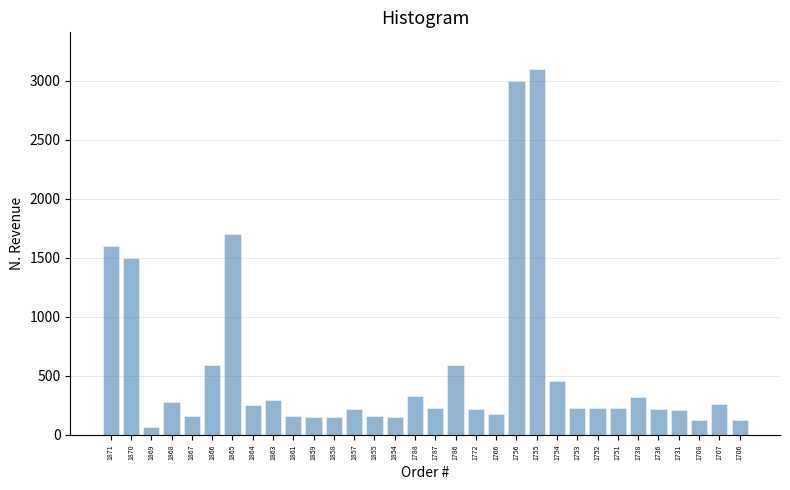

Between 1870 and 1755, which is larger?

1755